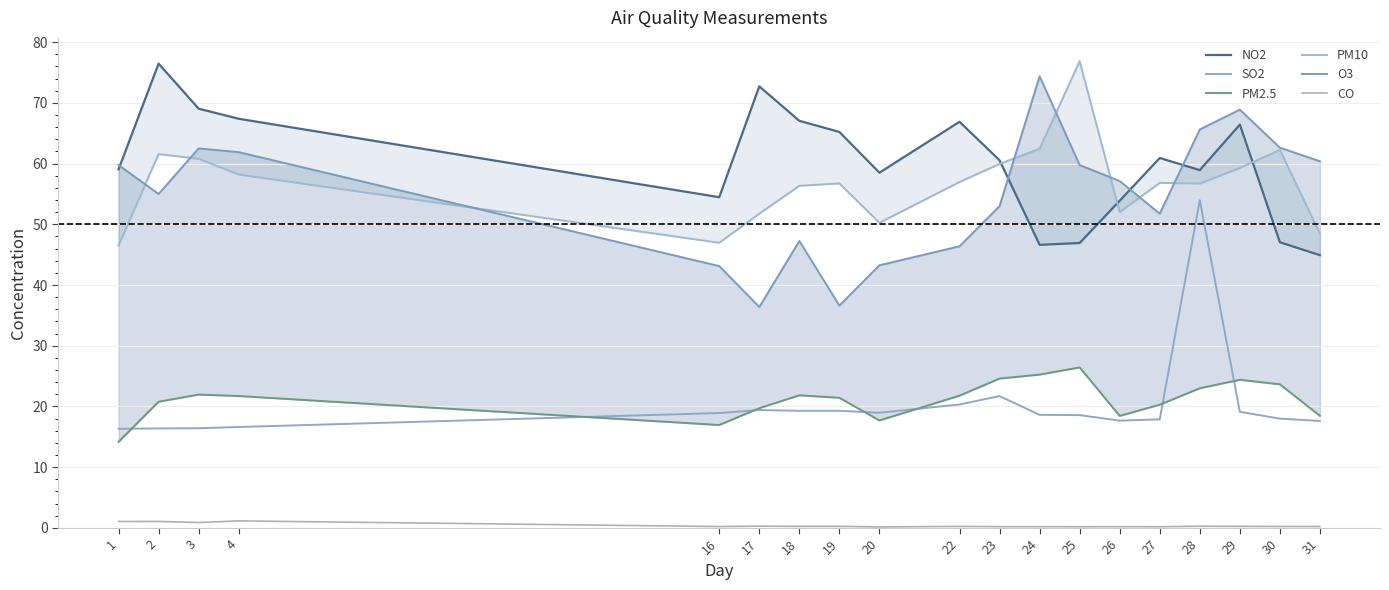

List the series in order of their peak value, lowest first.

CO, PM2.5, SO2, O3, NO2, PM10